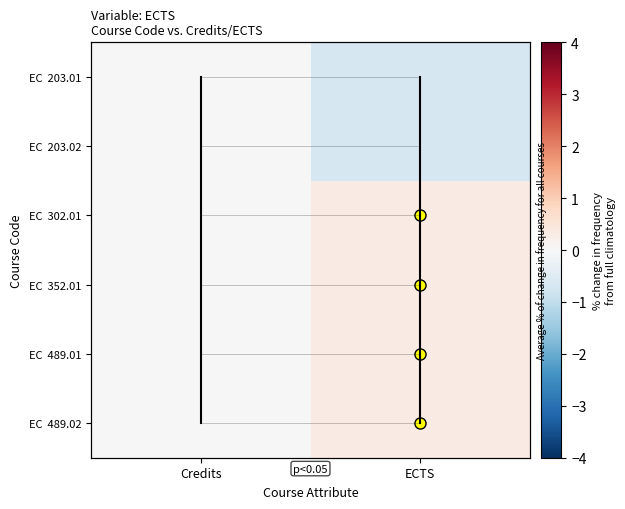

True or false: EC 489.02 has a value of -0.1 at Credits.

False